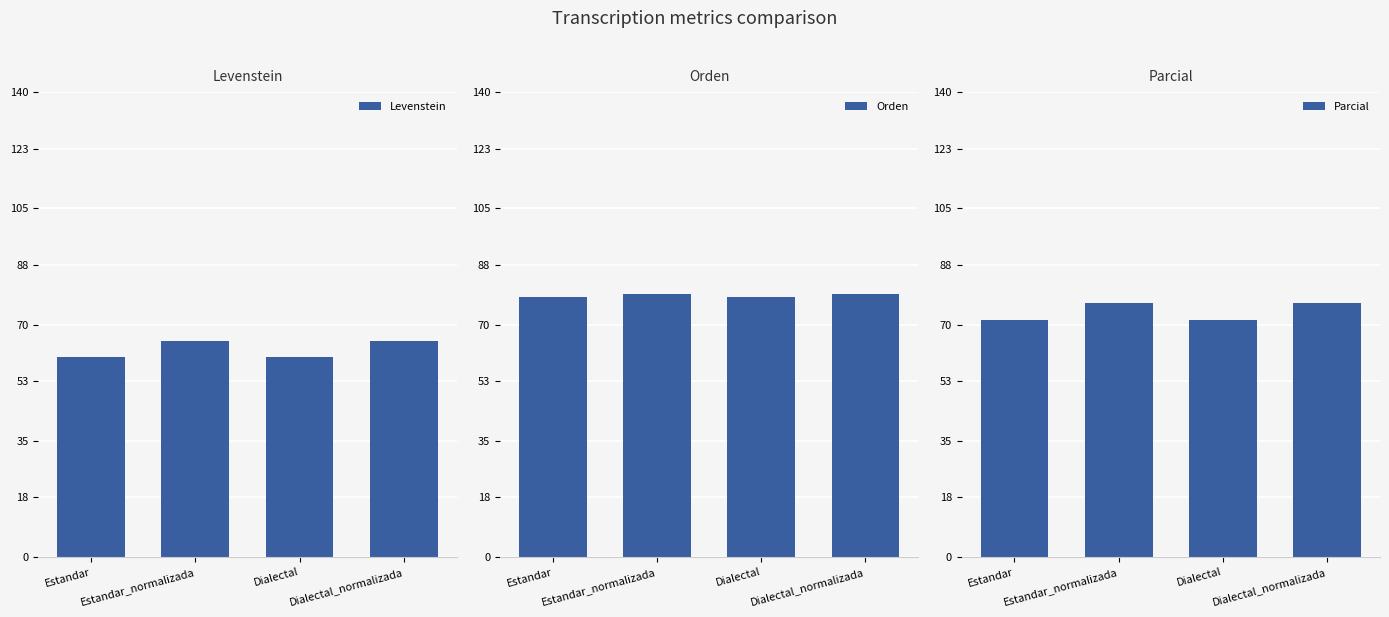

Reading right to left, list all the values displayed in this chart.

Levenstein: 65.0	60.3	65.0	60.3
Orden: 79.2	78.4	79.2	78.4
Parcial: 76.5	71.4	76.5	71.4